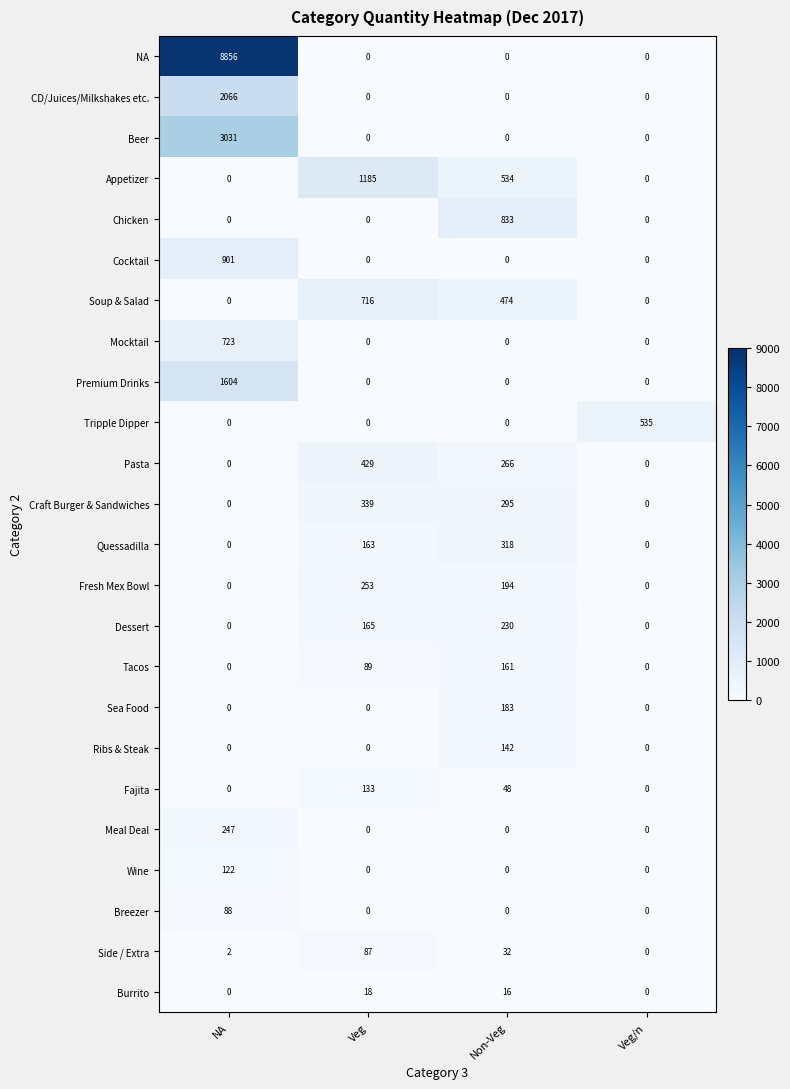

Count the Dessert values in the range 0 to 230.

4